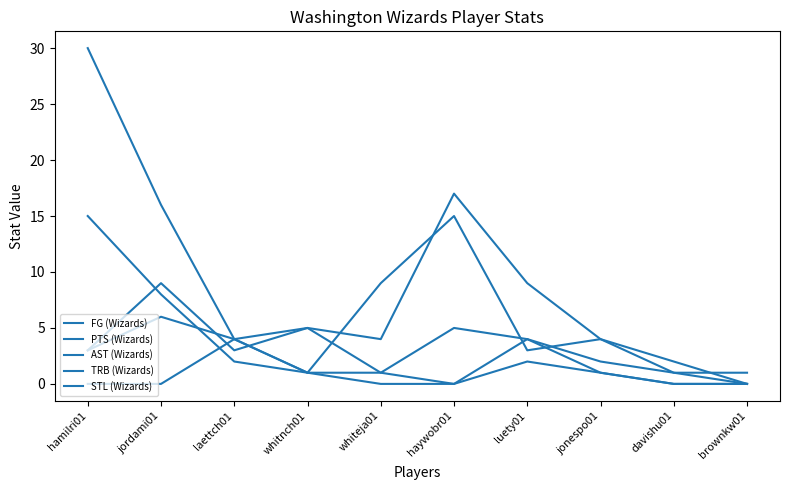

Count the AST (Wizards) values in the range 0 to 4.

8